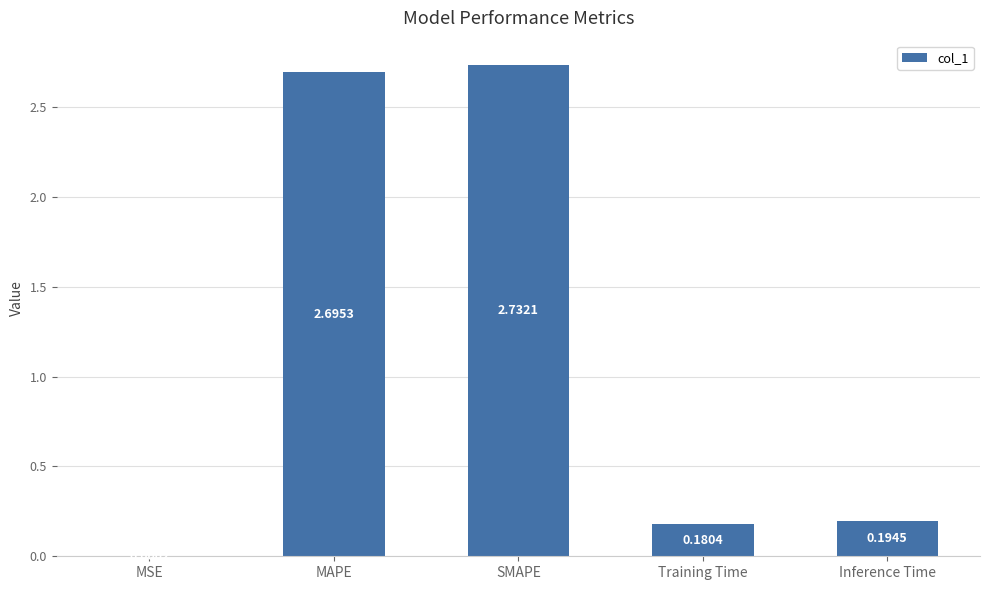

What is the change in value from SMAPE to Inference Time?

-2.5